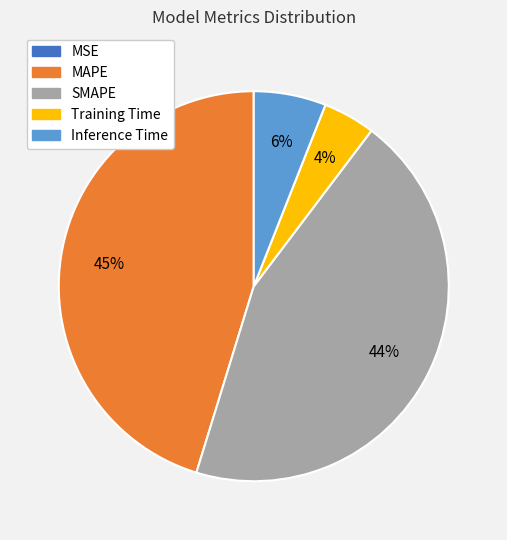

Combined, do MAPE and Inference Time account for over 50%?

Yes